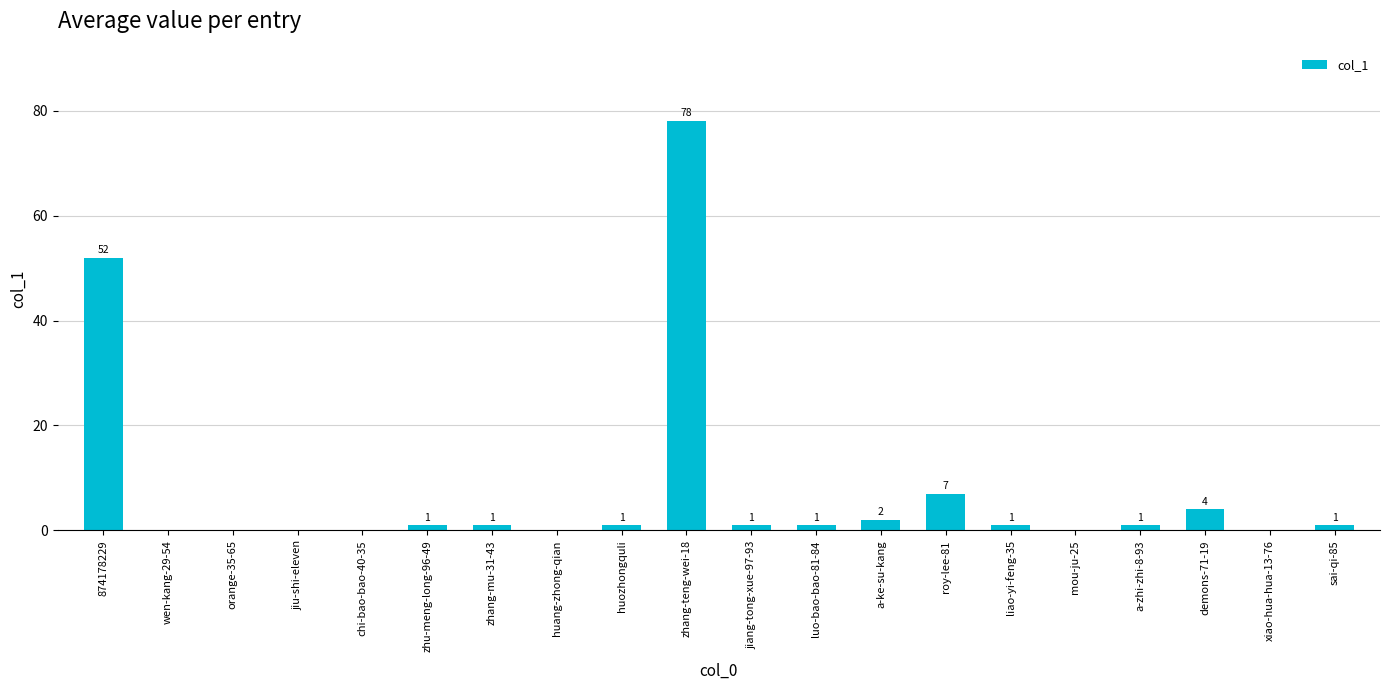

At which label is the value closest to 39?

874178229